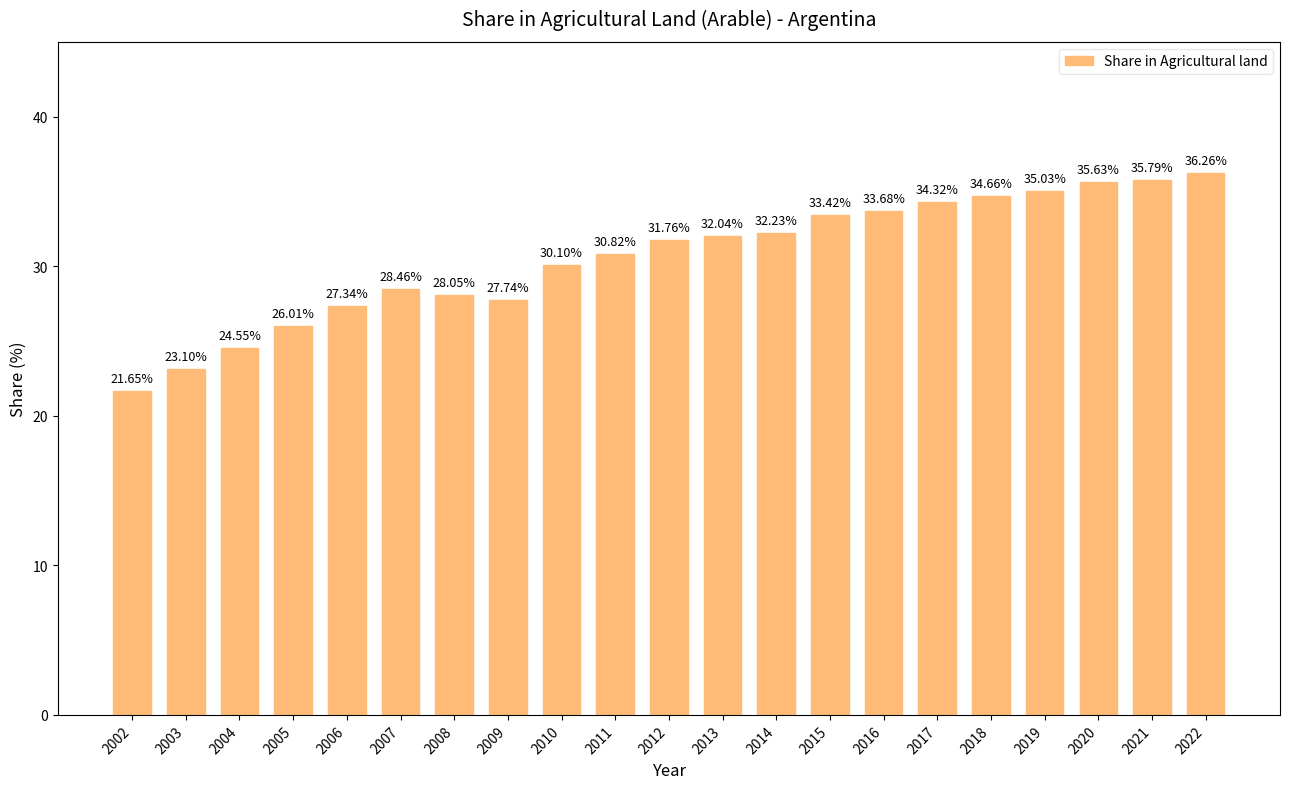

Which has a higher value, 2006 or 2015?

2015